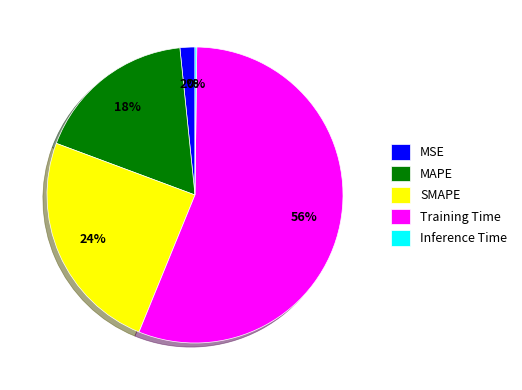

What is the largest slice in the pie chart?

Training Time